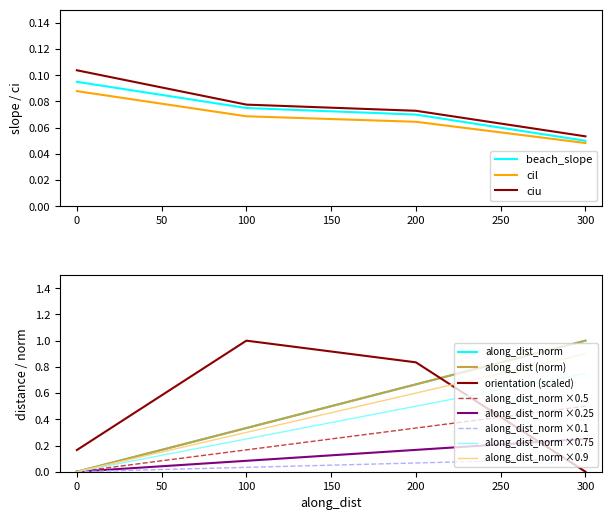

True or false: cil has more than 1 interior local peaks.

False